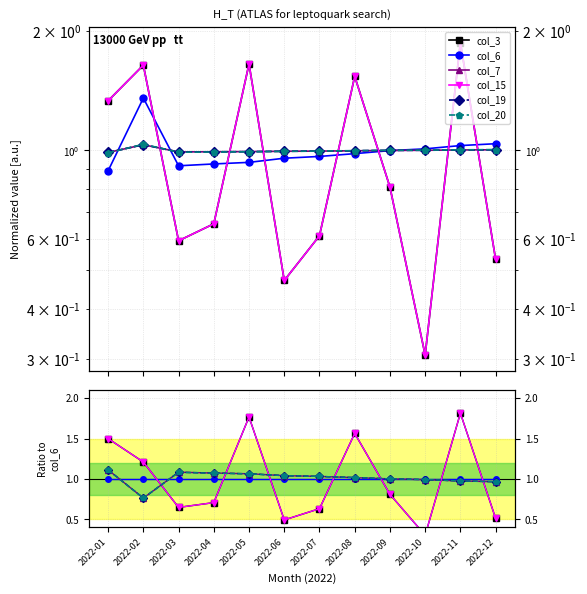

At which label is col_15 closest to 1?

2022-09